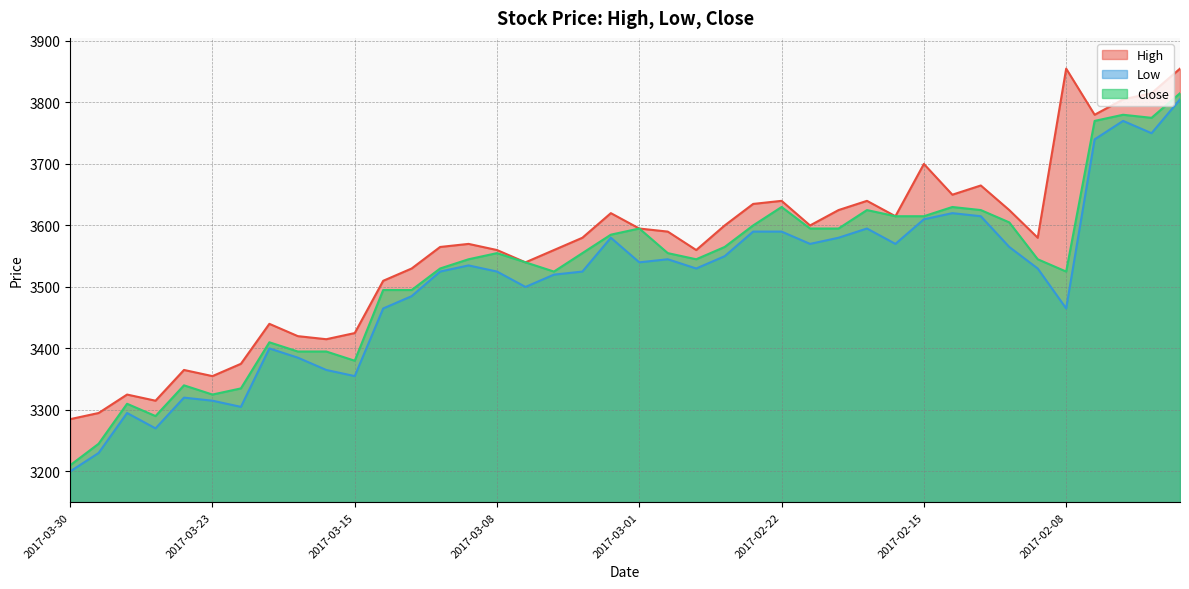

Which series has the widest spread of values?

Low